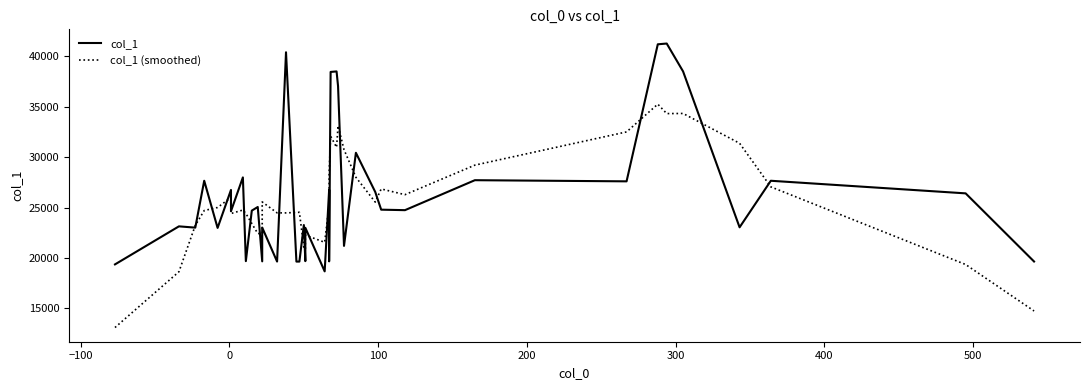

What are all the series names shown in the legend?

col_1, col_1 (smoothed)